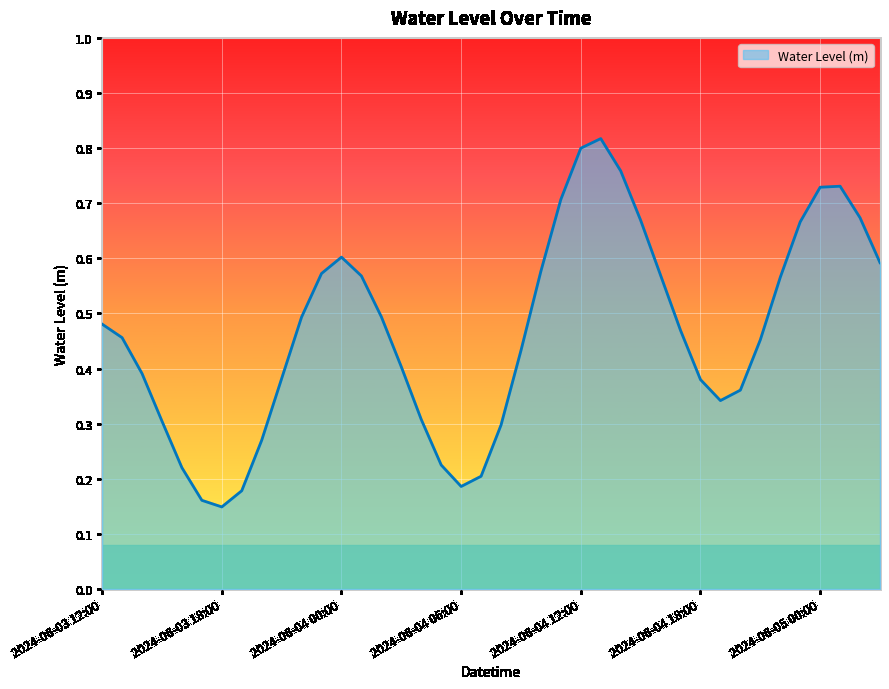

Does the chart have visible grid lines?

Yes